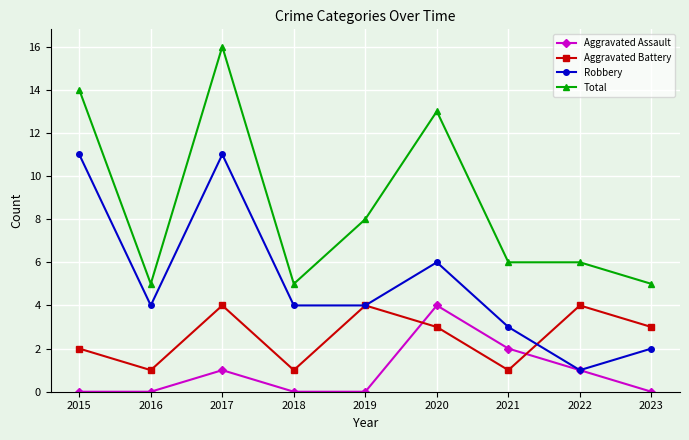

How many data points does each series have?

9